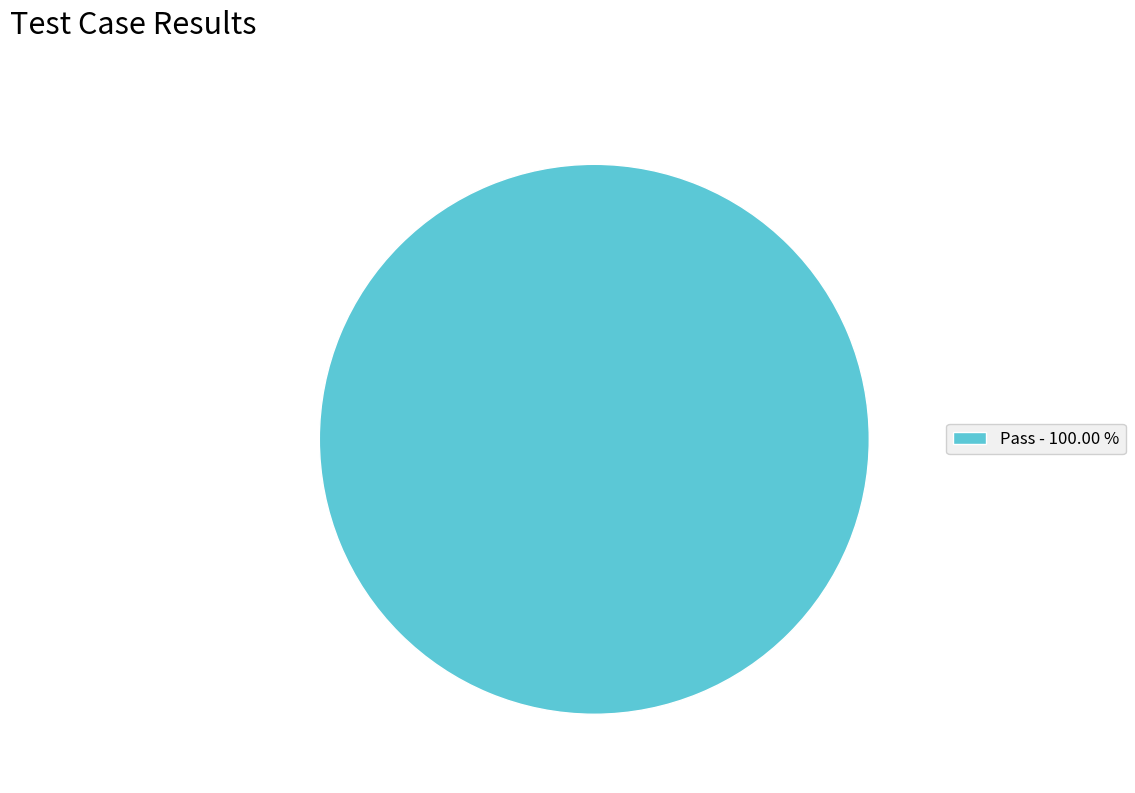

How many segments does this pie chart have?

1